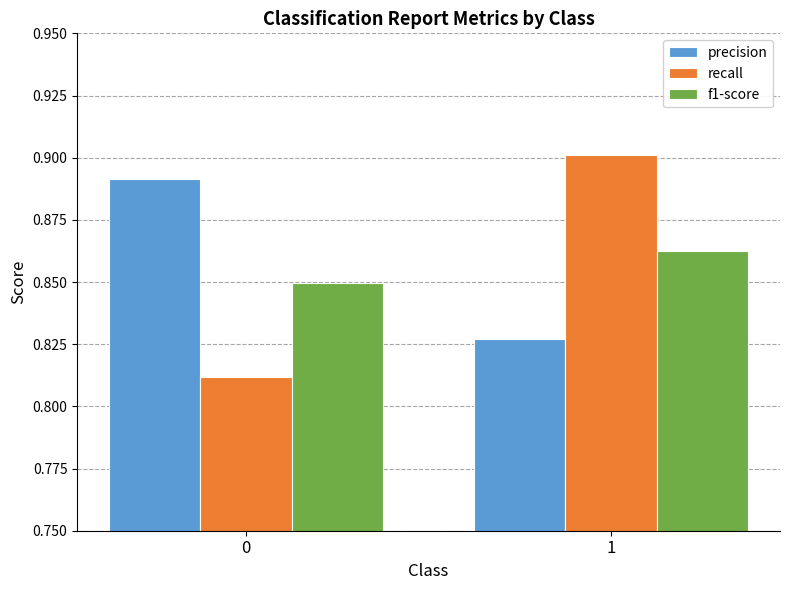

What are all the series names shown in the legend?

precision, recall, f1-score